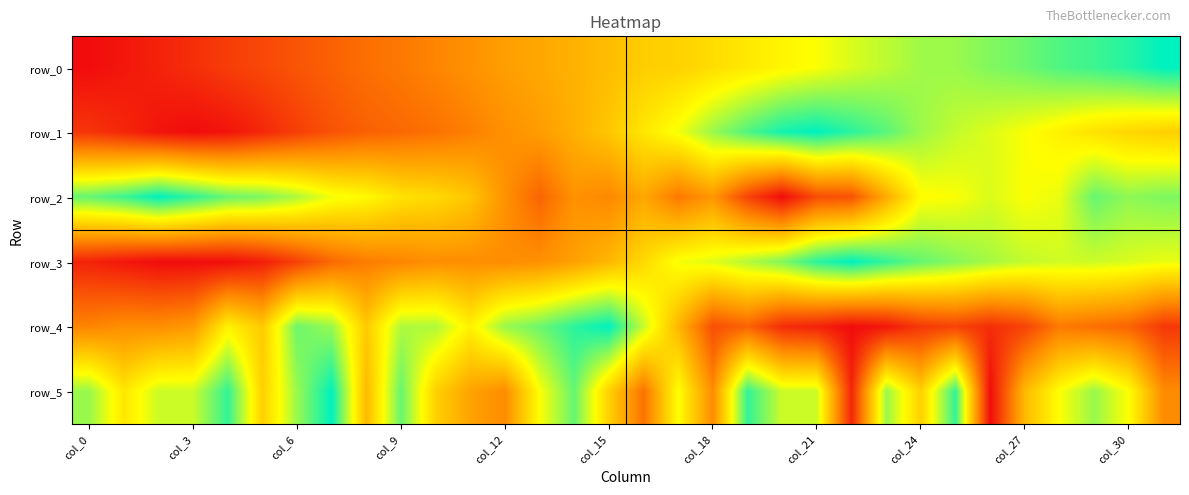

What is the maximum value for row_0?

1.0